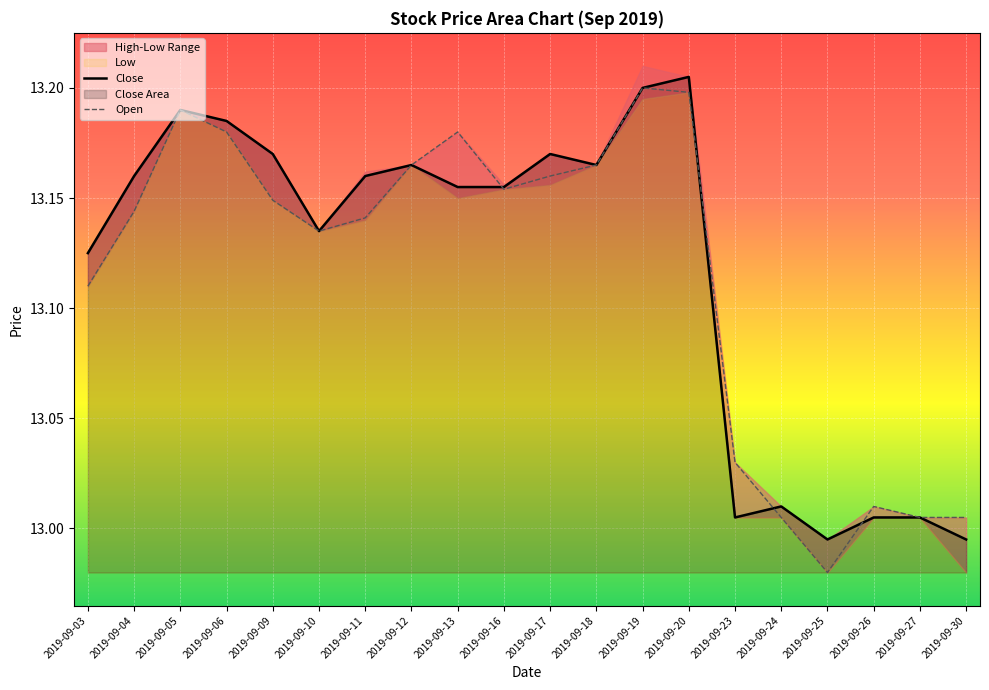

Reading left to right, list all the values displayed in this chart.

Close: 13.1	13.2	13.2	13.2	13.2	13.1	13.2	13.2	13.2	13.2	13.2	13.2	13.2	13.2	13.0	13.0	13.0	13.0	13.0	13.0
Open: 13.1	13.1	13.2	13.2	13.1	13.1	13.1	13.2	13.2	13.2	13.2	13.2	13.2	13.2	13.0	13.0	13.0	13.0	13.0	13.0